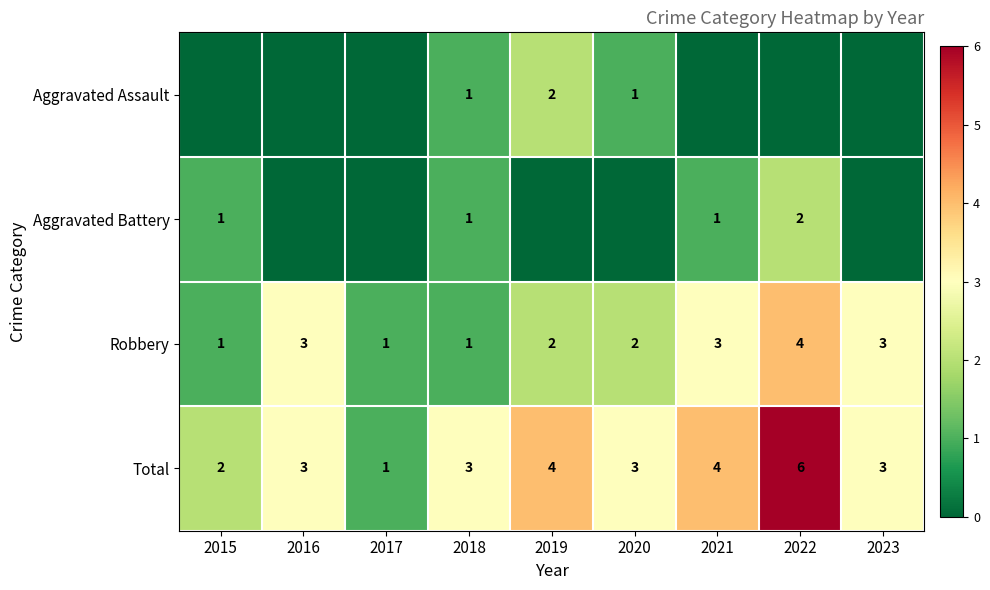

True or false: Total has a value of 3 at 2018.

True